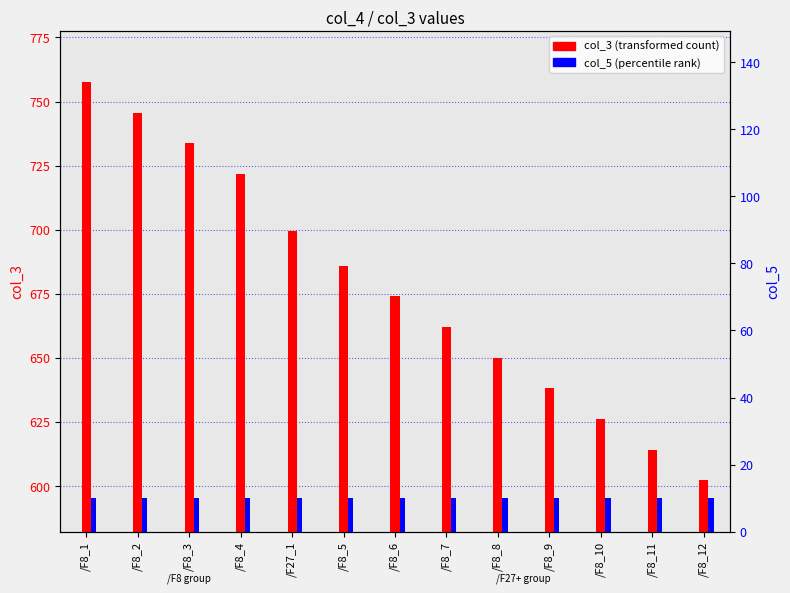

What is the sum of the col_5 (percentile rank) values at /F8_9 and /F8_2?

19.9